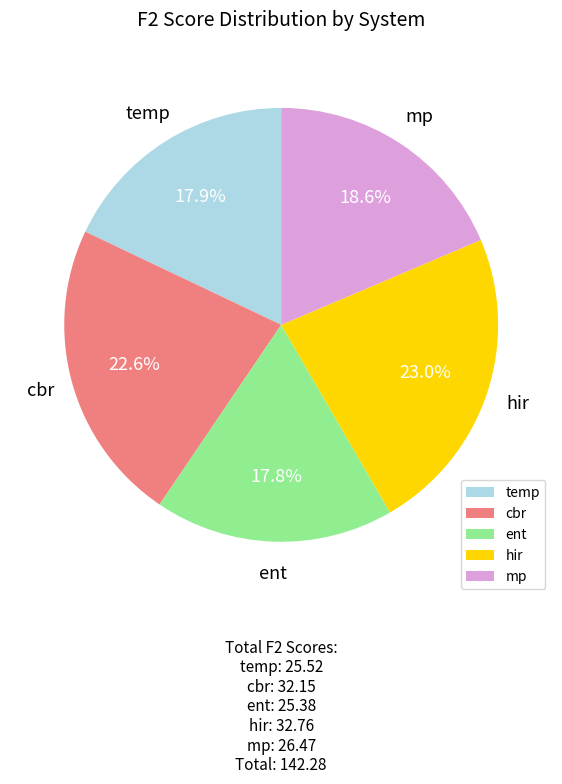

What percentage is NOT represented by mp?

81.4%